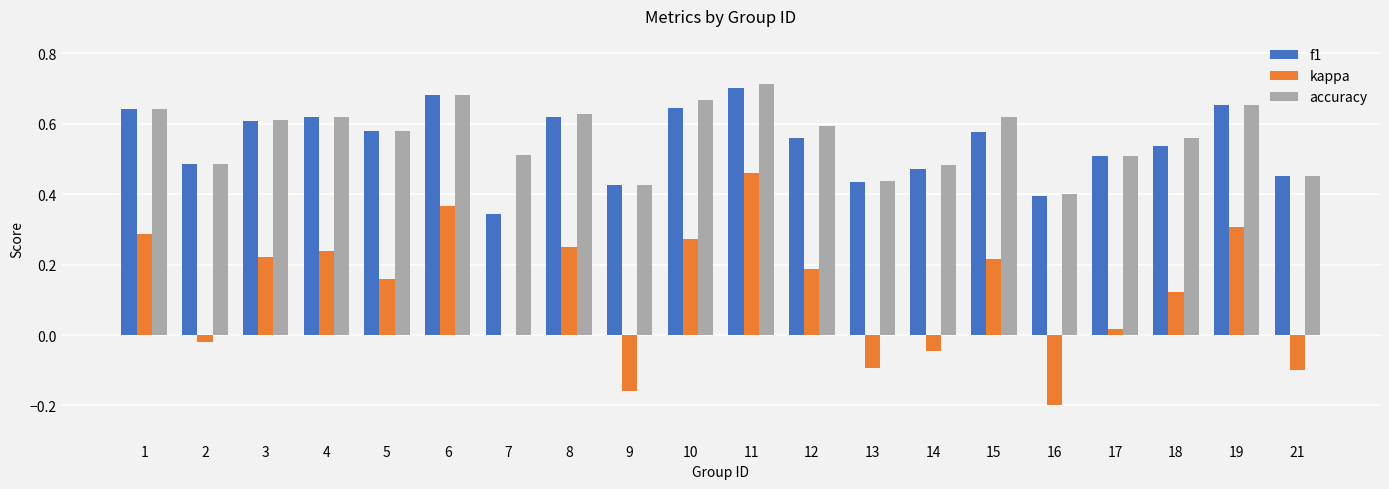

The value of f1 at 19 is 0.7. True or false?

True